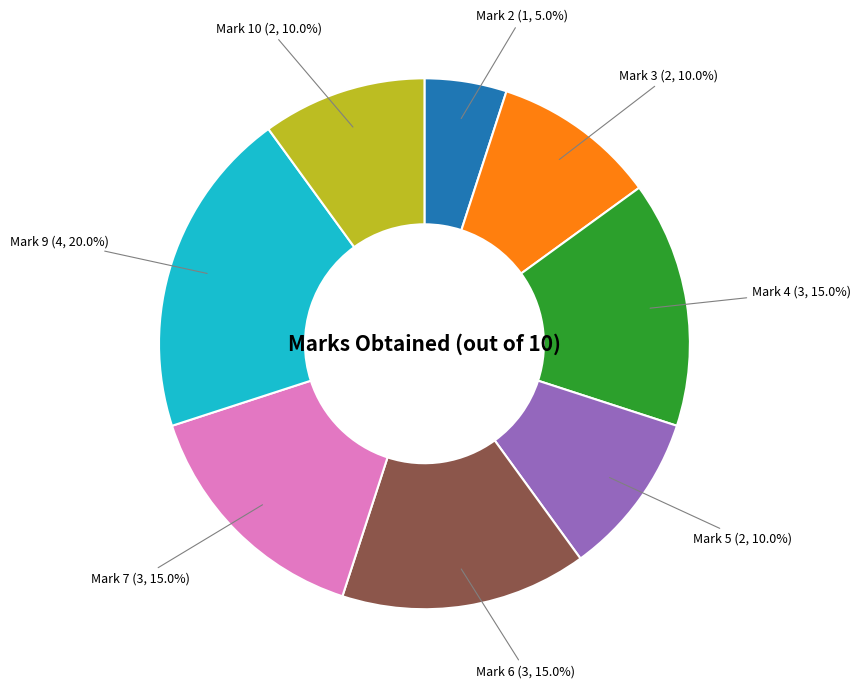

Which has a higher value, Mark 10 or Mark 4?

Mark 4